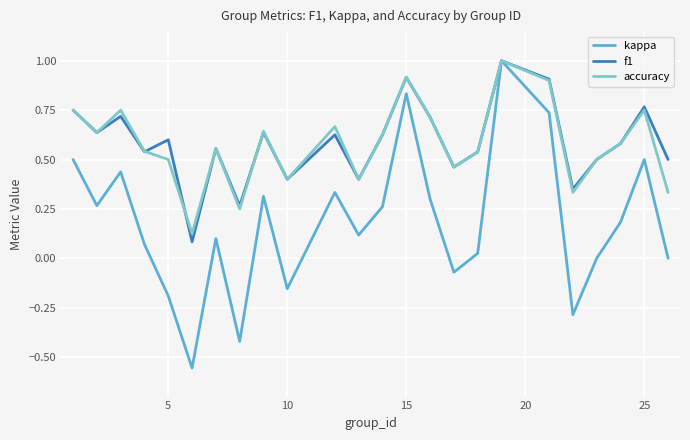

What is the greatest value displayed?

1.0